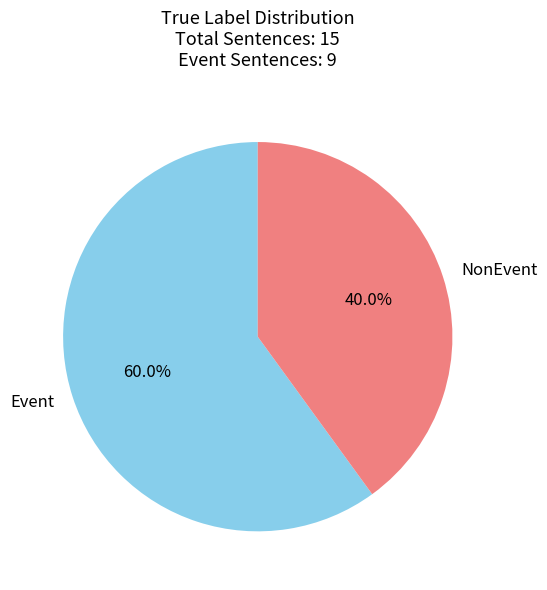

To the nearest percent, what is the difference between the largest and smallest slice percentages?

20%